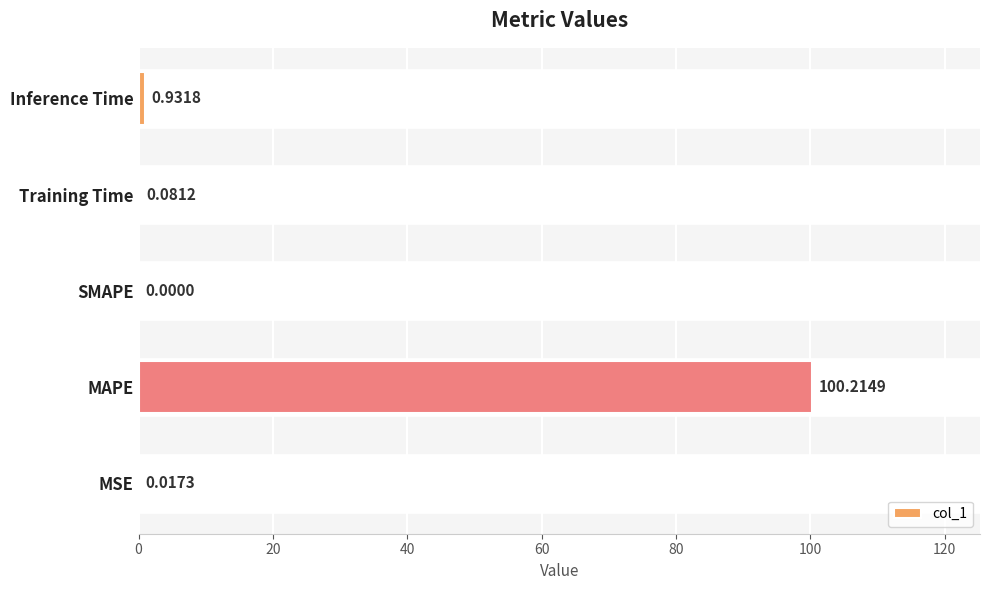

The value at Training Time is 0.0. True or false?

False